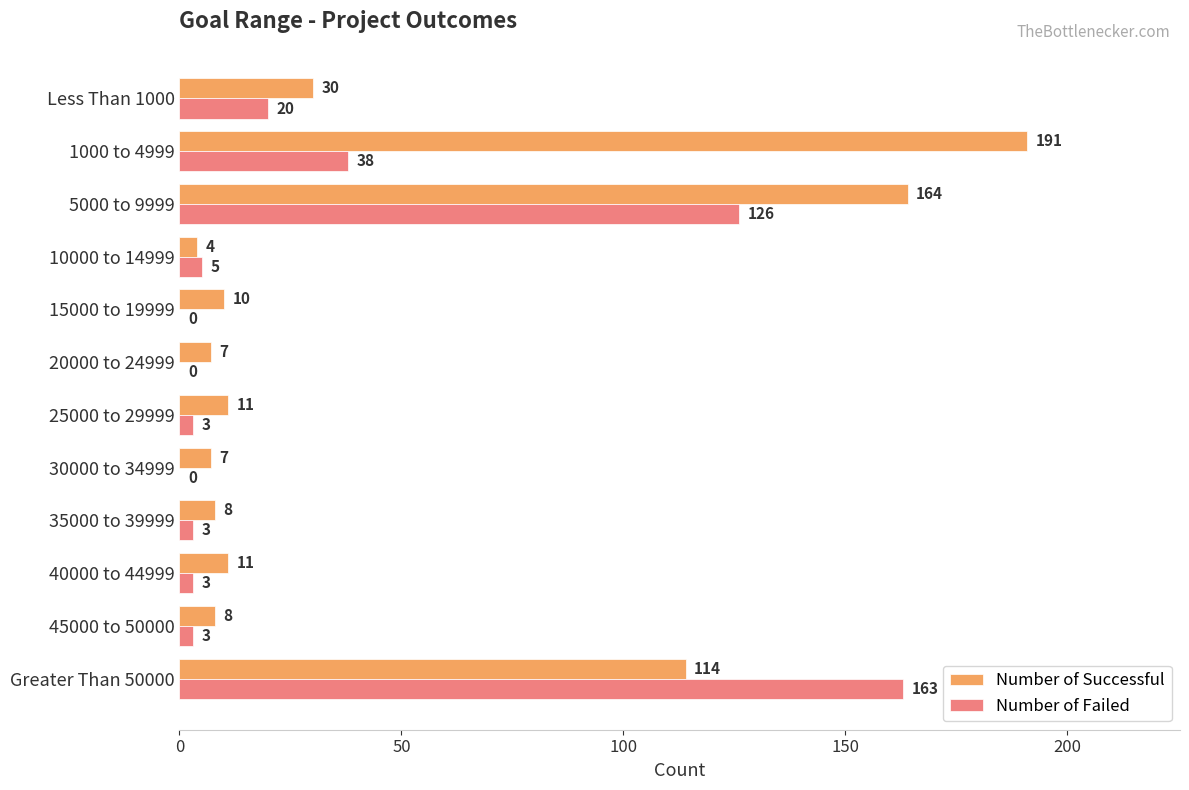

What is the average value of the Number of Successful series?

47